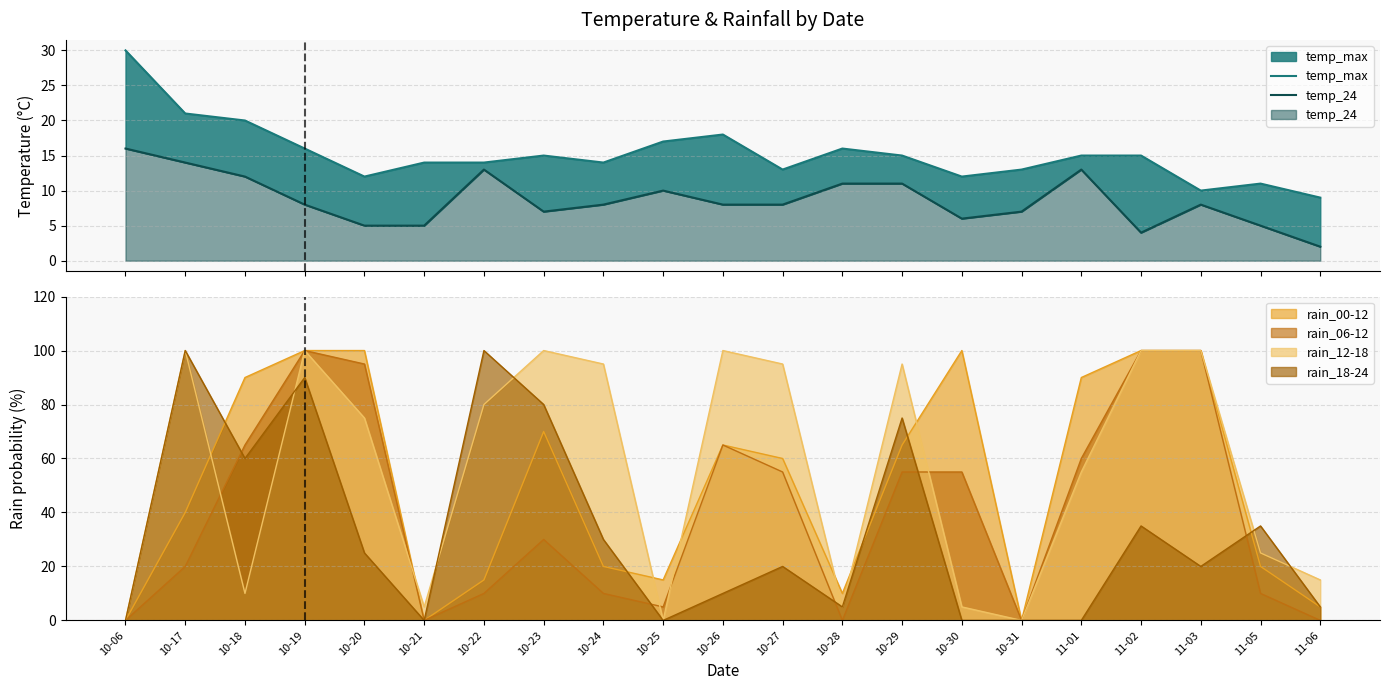

What is the label of the 20th point from the left?

11-05